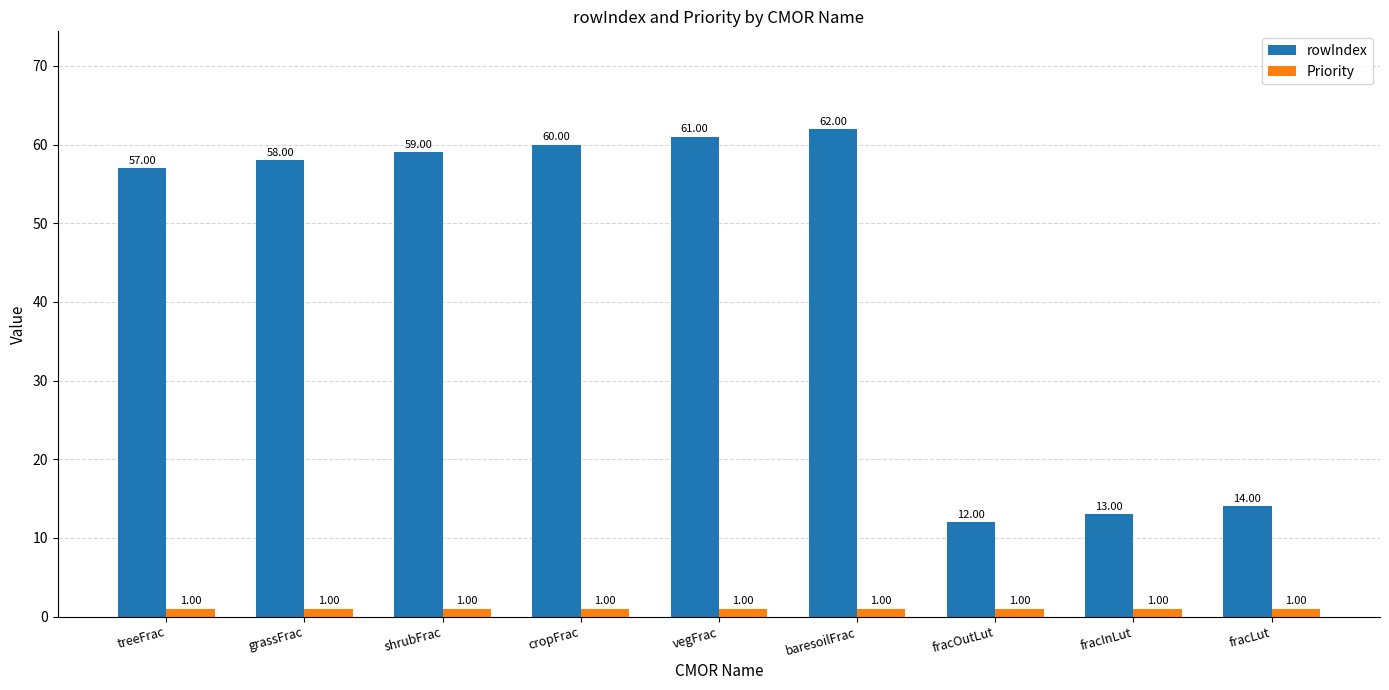

Reading left to right, extract all data points from this chart.

rowIndex: 57	58	59	60	61	62	12	13	14
Priority: 1	1	1	1	1	1	1	1	1